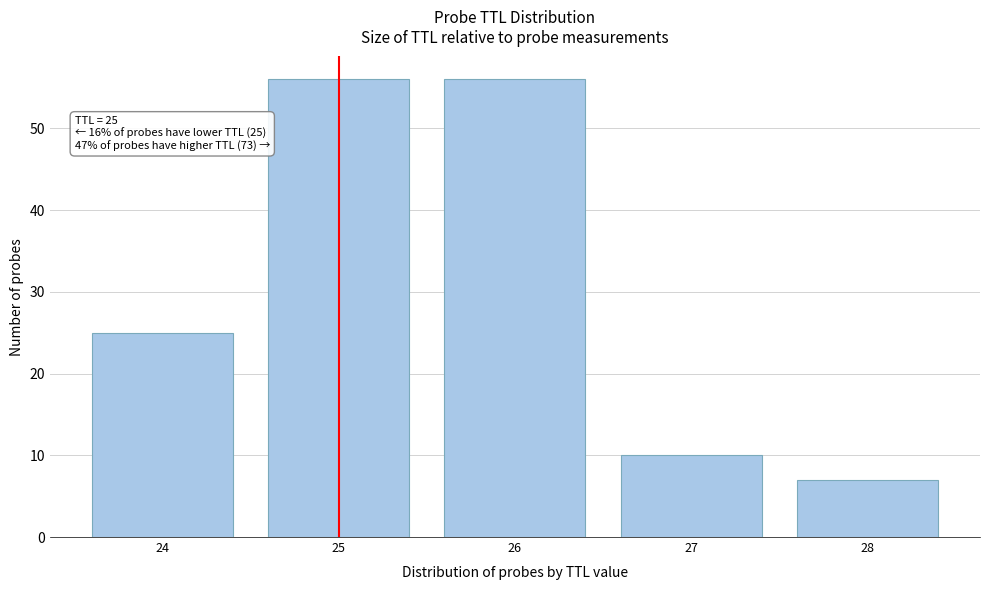

Reading right to left, extract all data points from this chart.

7	10	56	56	25